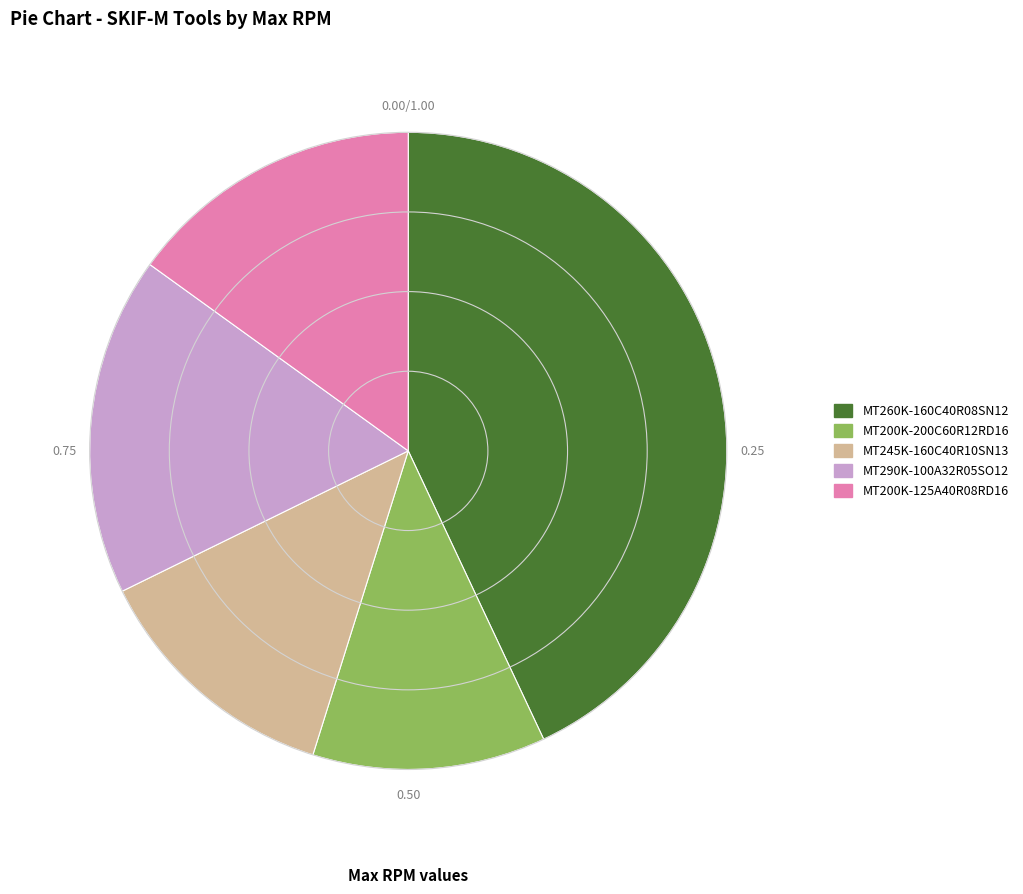

How many segments does this pie chart have?

5